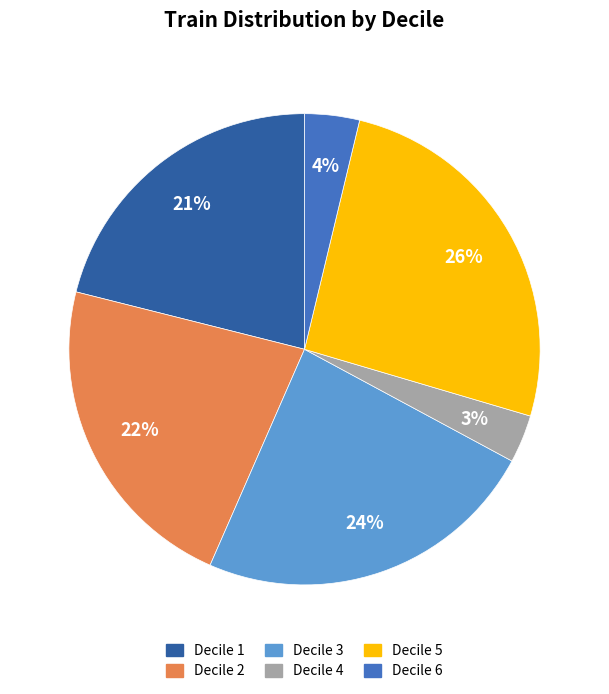

Is there a majority slice in this chart?

No